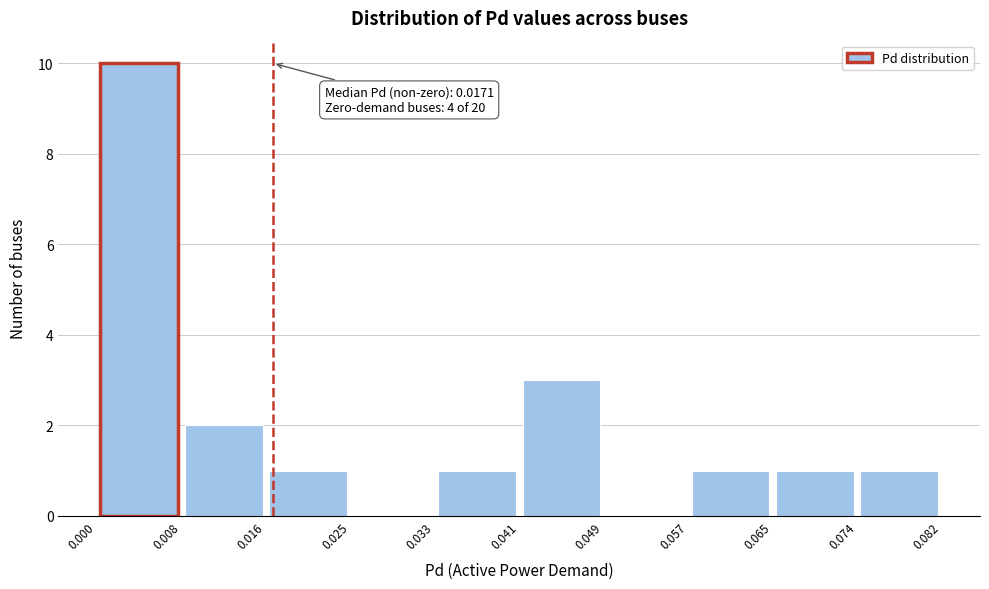

Over which range of the x-axis is the bar tallest?

0.000 to 0.008